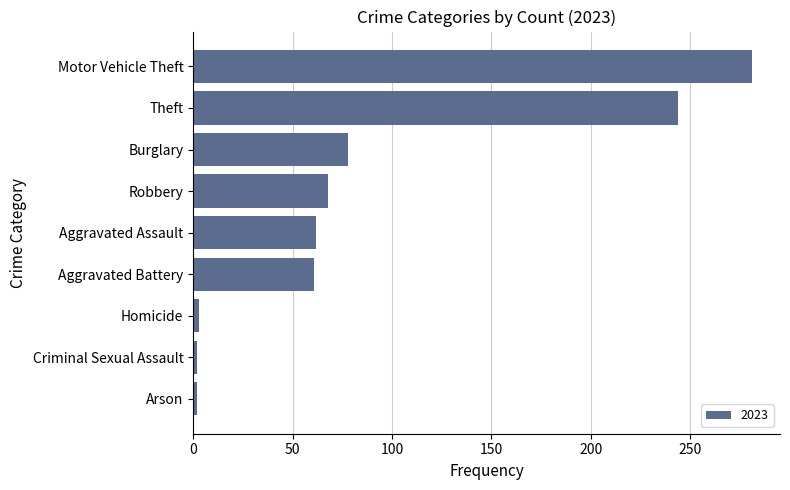

Where is the data nearest to the value 141?

Burglary